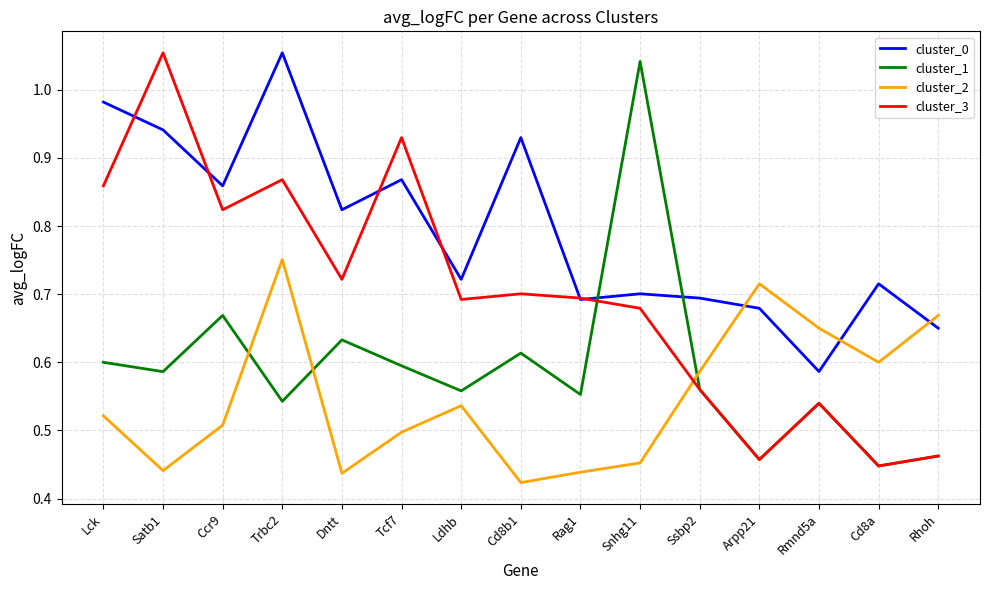

What are all the series names shown in the legend?

cluster_0, cluster_1, cluster_2, cluster_3